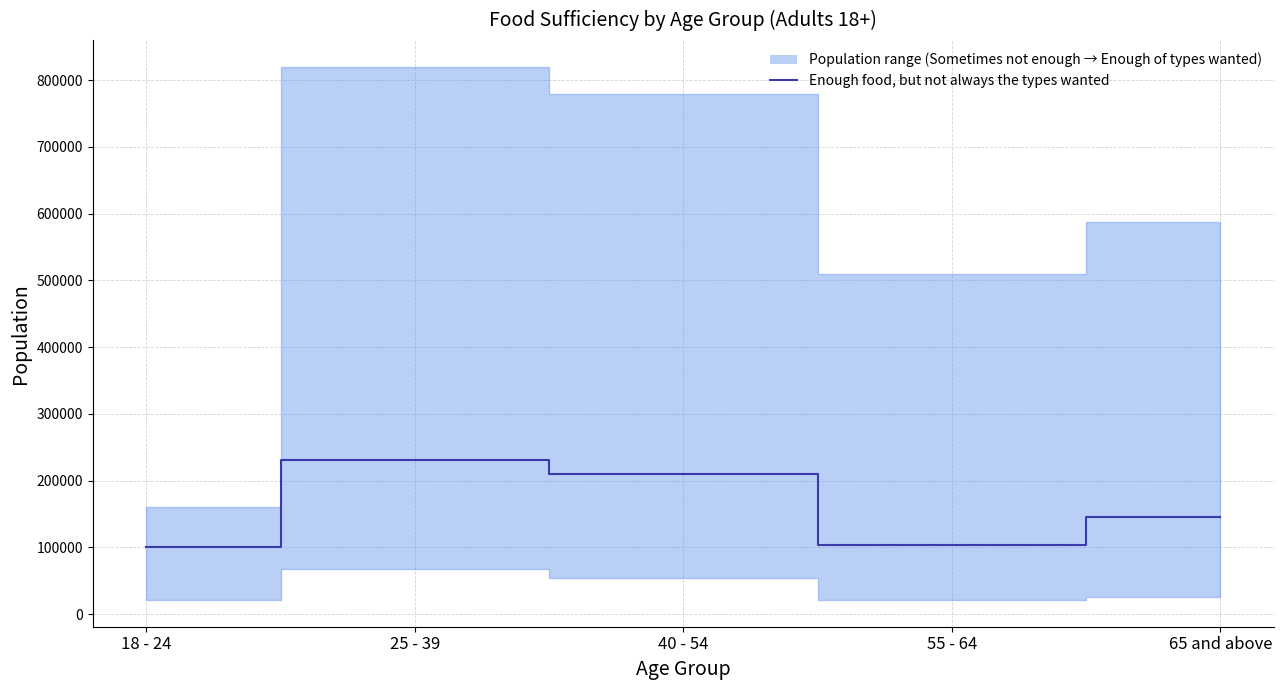

True or false: there are more than 1 points higher than both neighbors.

False